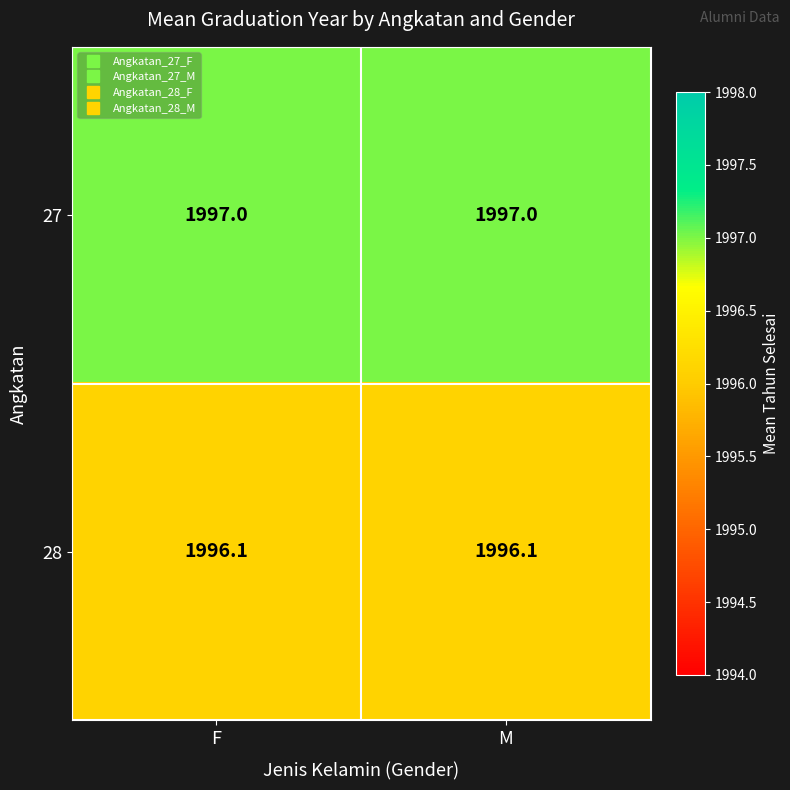

What is the lowest value of the 28 series?

1996.1